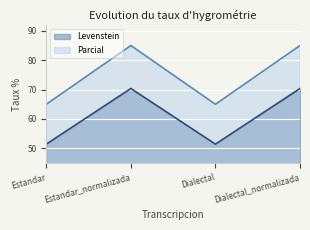

Count the number of categories in the chart.

4